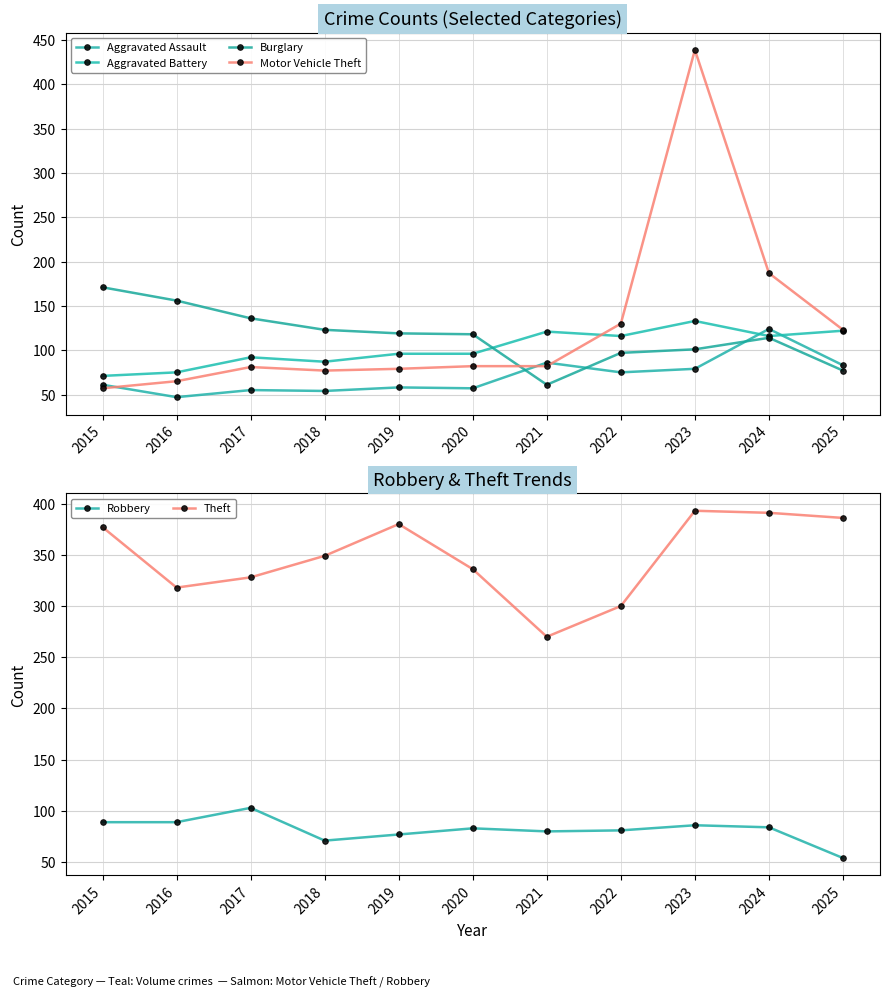

Is the value of Robbery at 2022 greater than the value of Aggravated Assault at 2025?

No